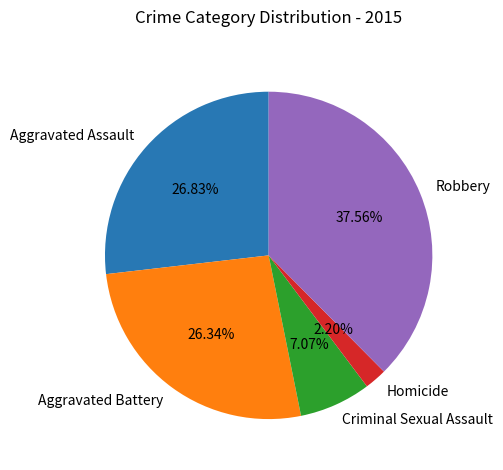

What is the ratio of the value at Robbery to the value at Aggravated Battery?

1.4